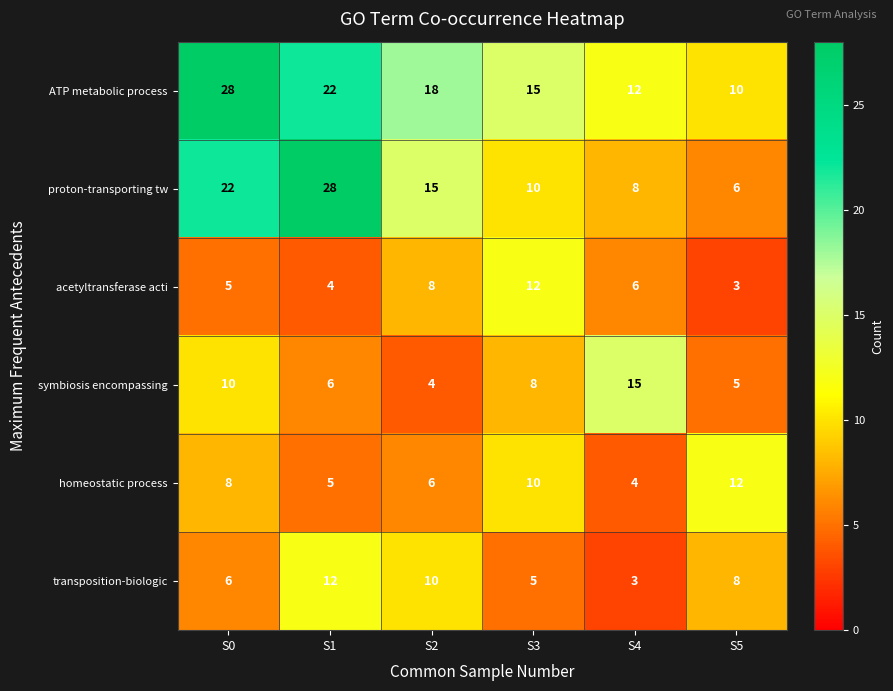

True or false: homeostatic process has a value of 10 at S3.

True